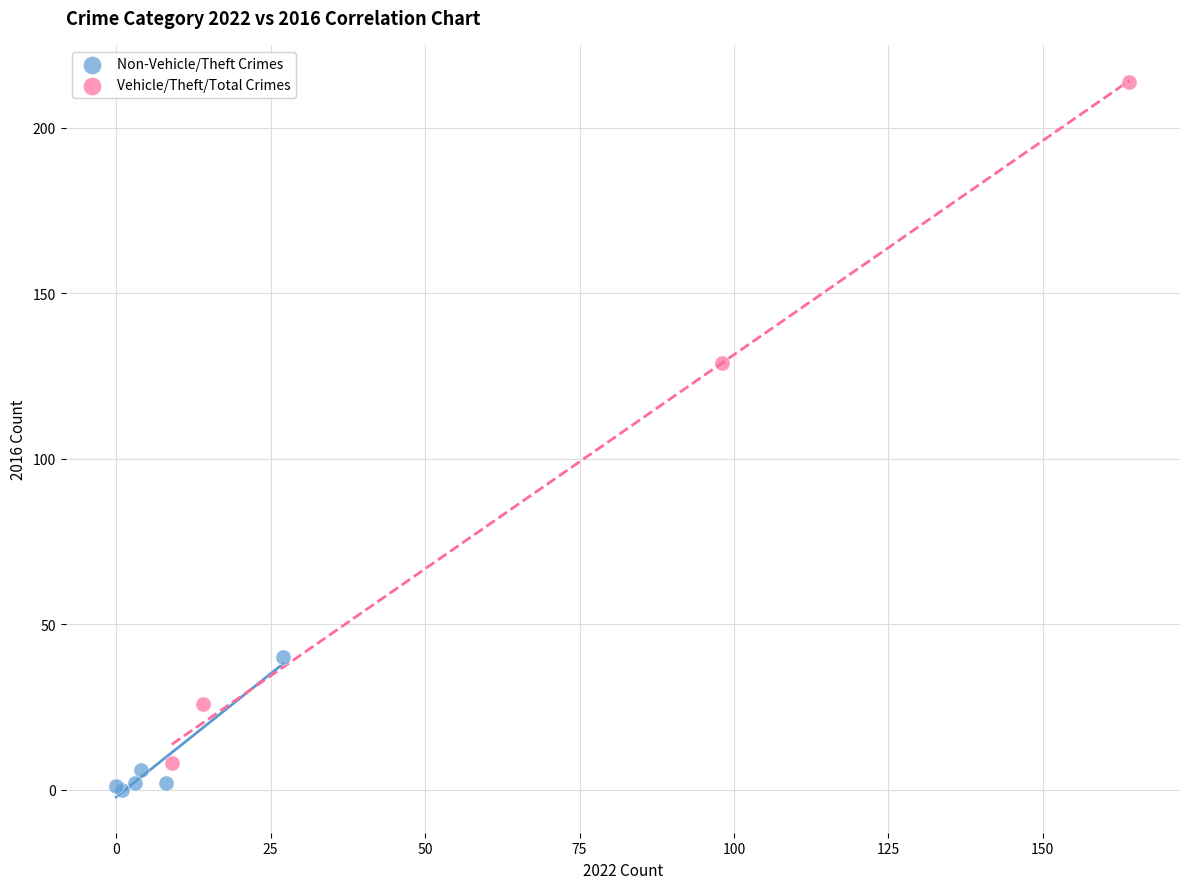

Which series reaches the maximum Y coordinate?

Vehicle/Theft/Total Crimes